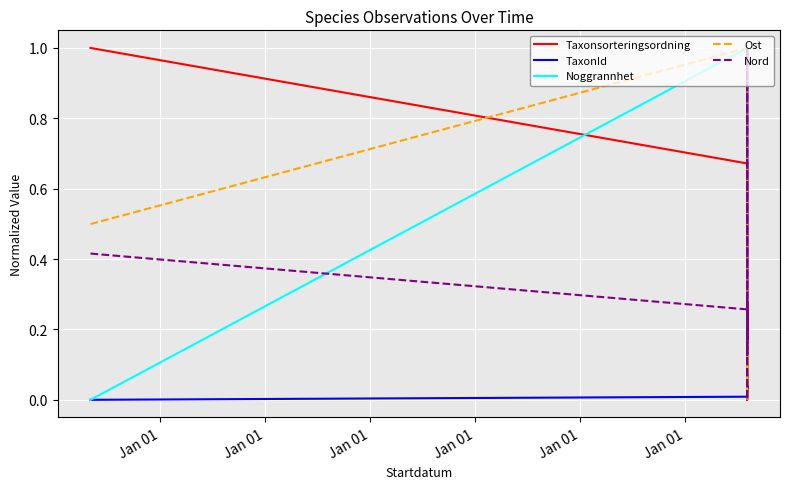

The Noggrannhet series shows 0.0 at Jan 01. True or false?

True